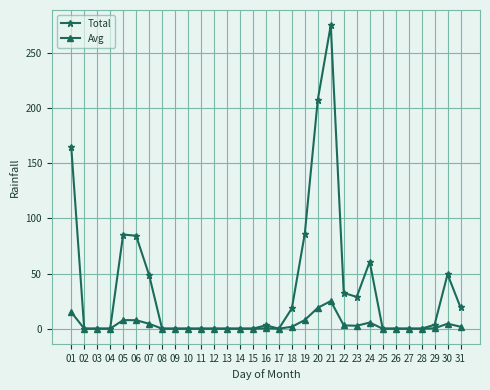

What is the sum of the Total values at 01 and 26?

165.0